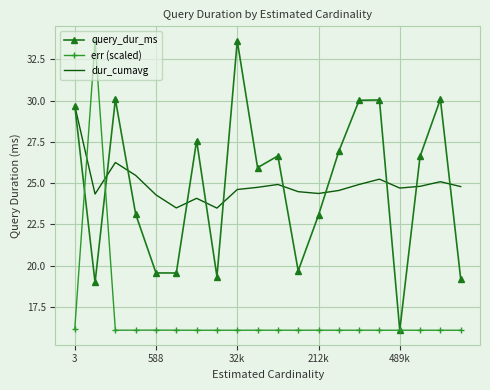

What is the greatest value displayed?

33.6